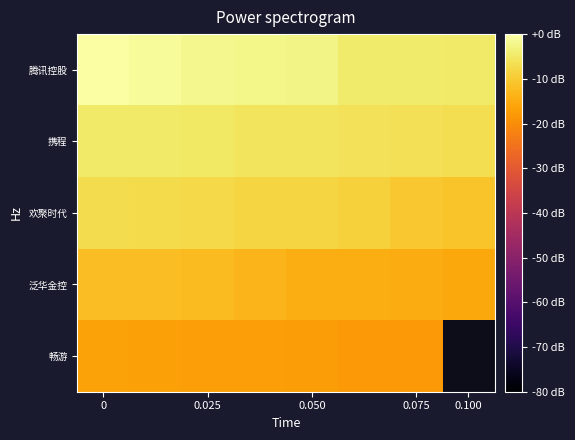

The value of 欢聚时代 at 0.075 is -15.1. True or false?

False